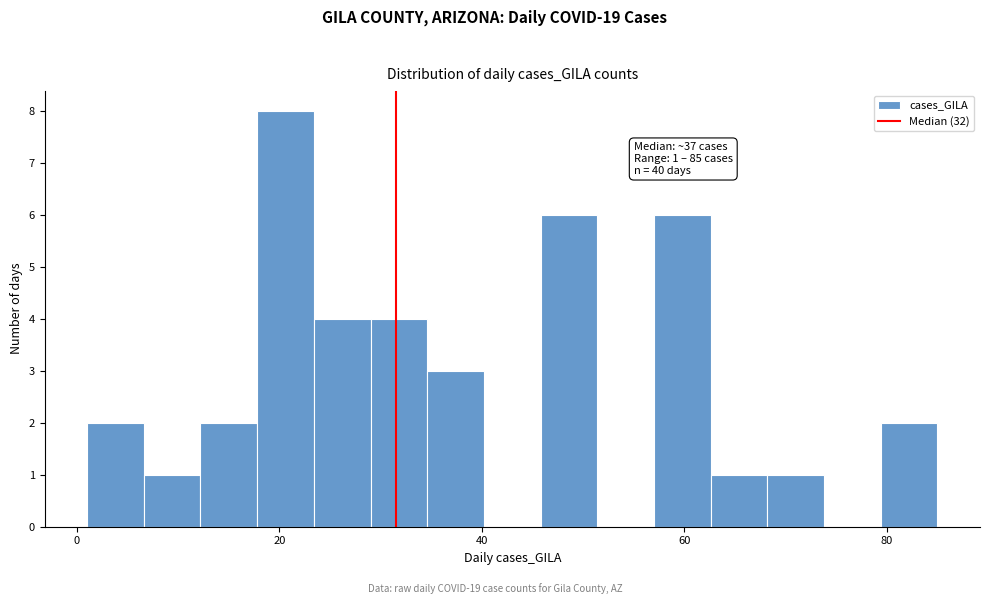

Around what value on the x-axis is the tallest bar? Give the approximate position of its centre, as read against the axis.

20